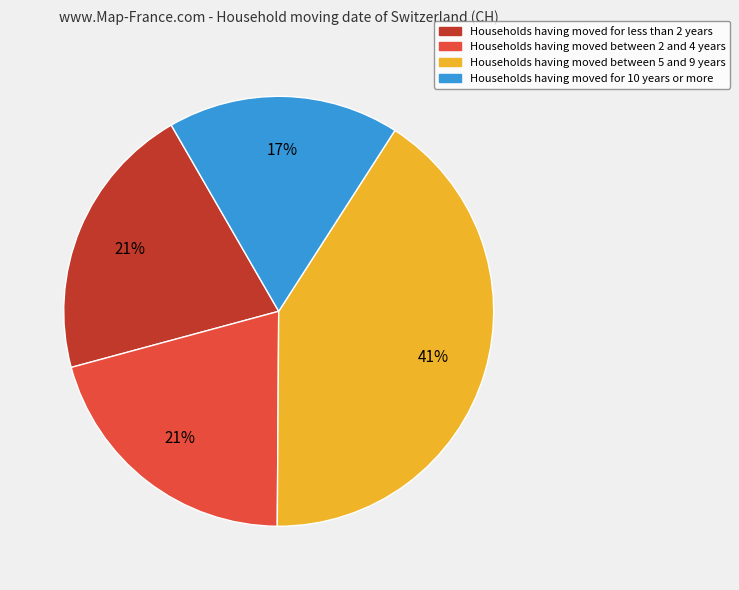

Is there any slice that represents more than half of the pie?

No